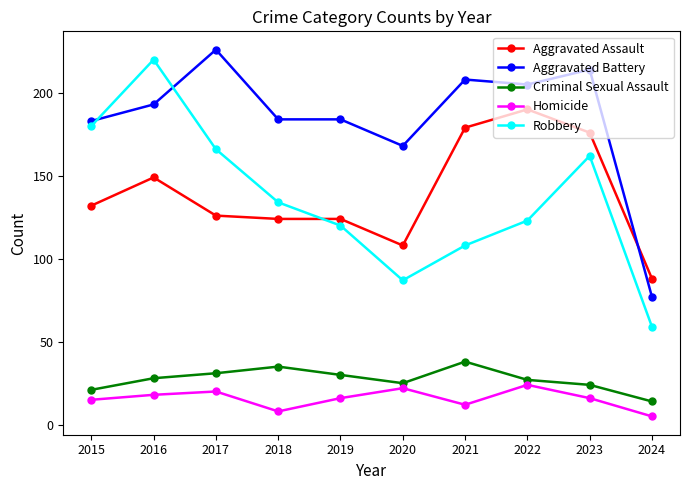

Reading right to left, extract all data points from this chart.

Aggravated Assault: 88	176	190	179	108	124	124	126	149	132
Aggravated Battery: 77	214	205	208	168	184	184	226	193	183
Criminal Sexual Assault: 14	24	27	38	25	30	35	31	28	21
Homicide: 5	16	24	12	22	16	8	20	18	15
Robbery: 59	162	123	108	87	120	134	166	220	180